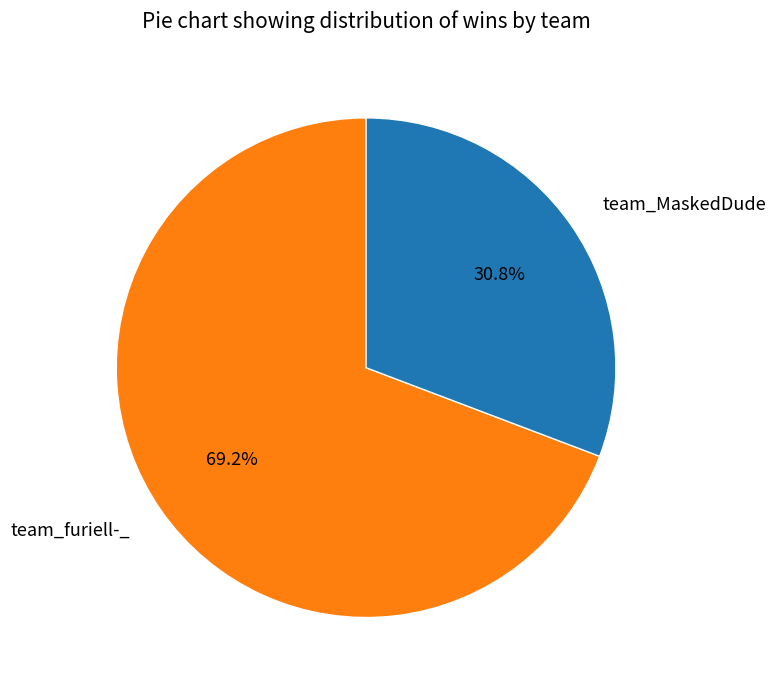

Which category accounts for the majority?

team_furiell-_